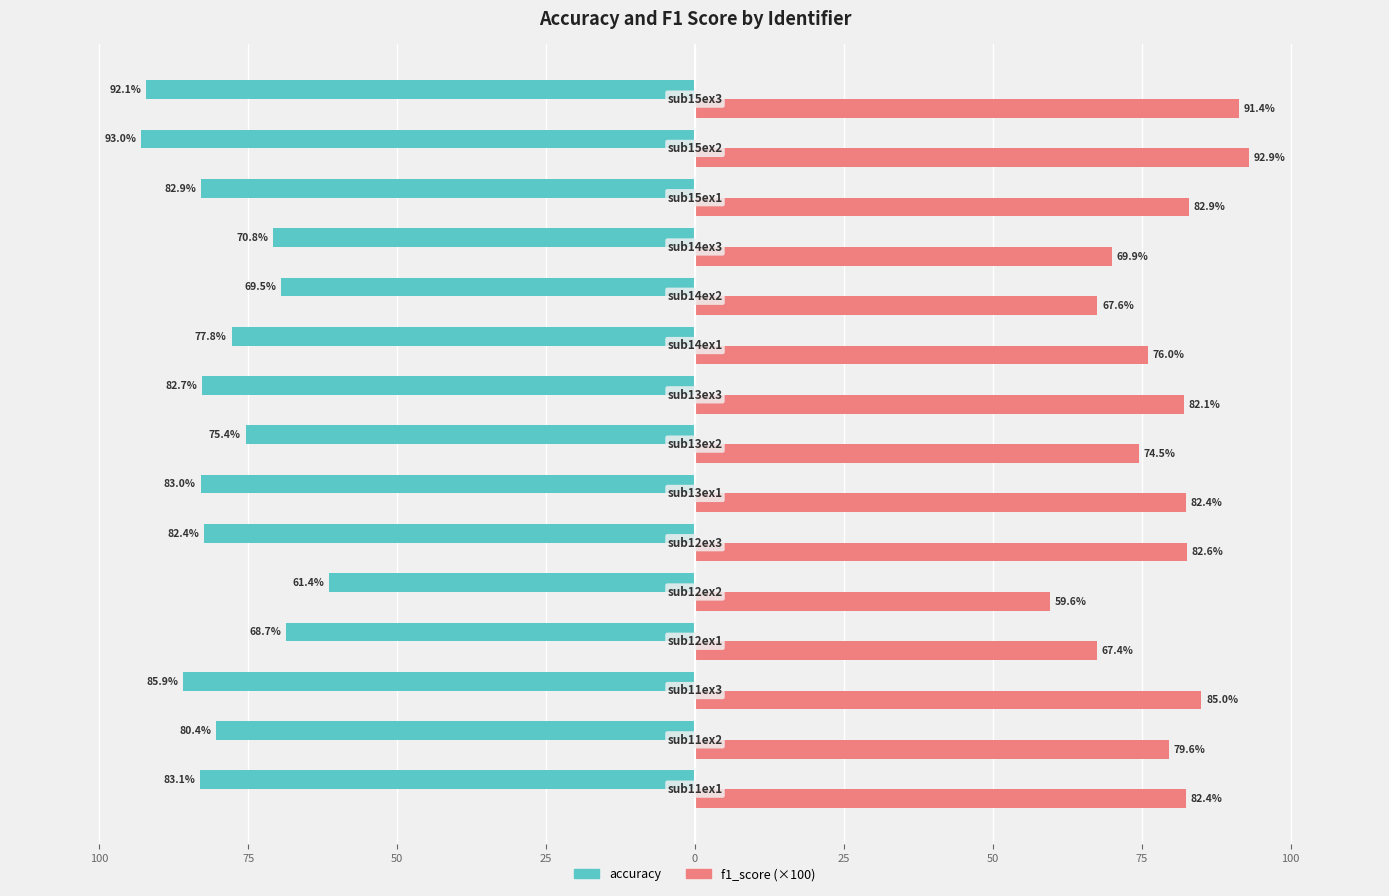

Count the number of data series in this chart.

2